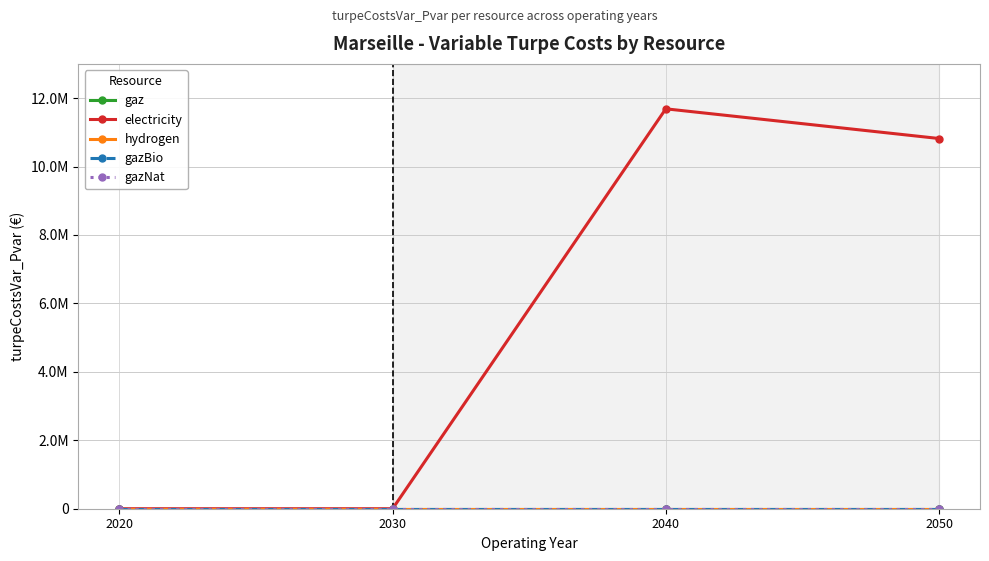

Which series has the largest total across all categories?

electricity